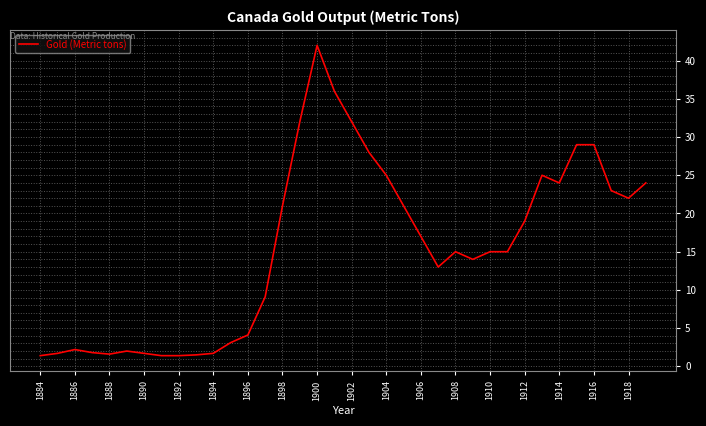

What is the average value?

15.4